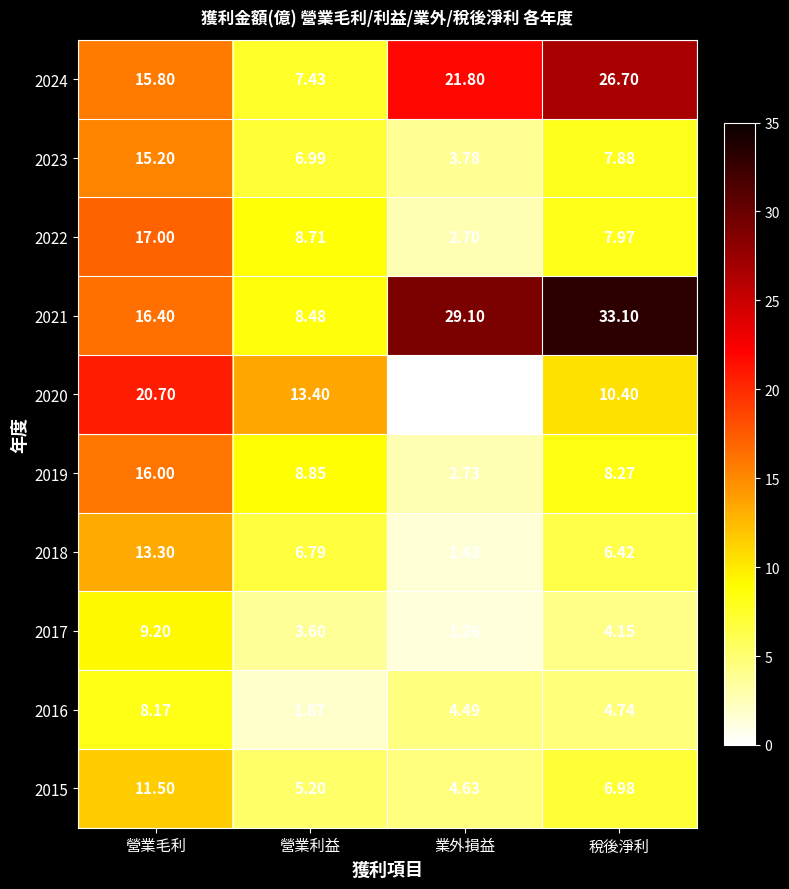

Which label corresponds to the smallest value in the chart?

業外損益